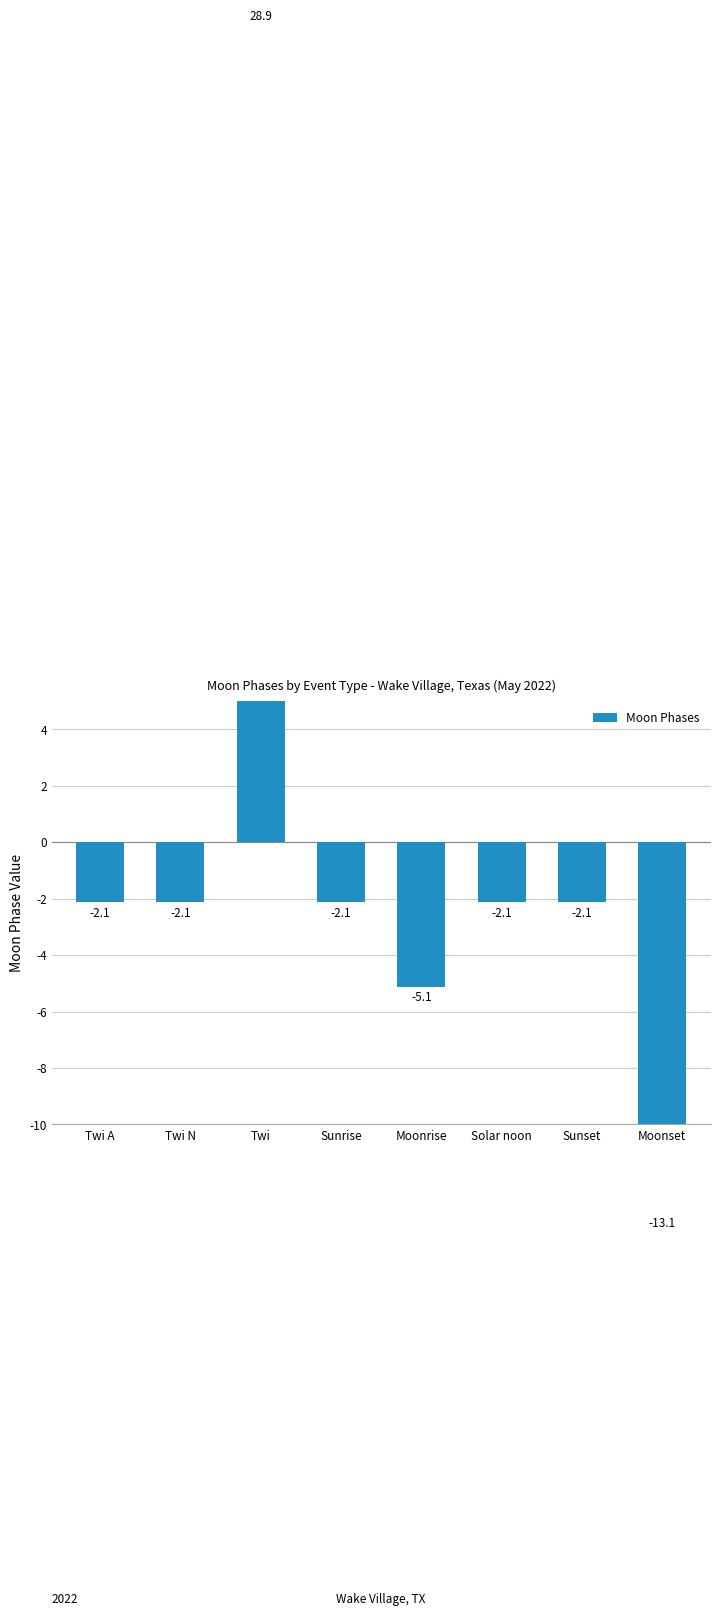

Reading right to left, transcribe all the data shown in this chart.

-13.1	-2.1	-2.1	-5.1	-2.1	28.9	-2.1	-2.1